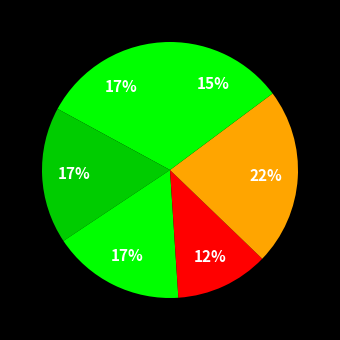

How many segments does this pie chart have?

6